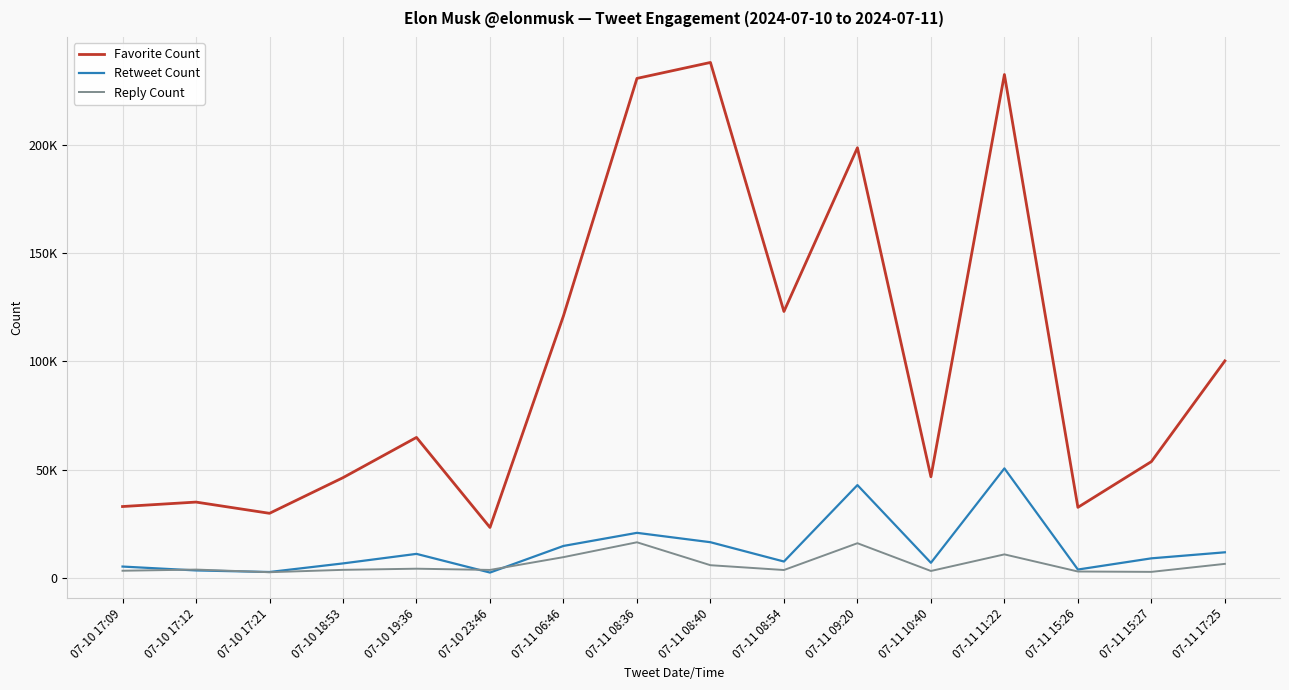

Is it true that Retweet Count equals 5662 at 07-11 15:26?

False